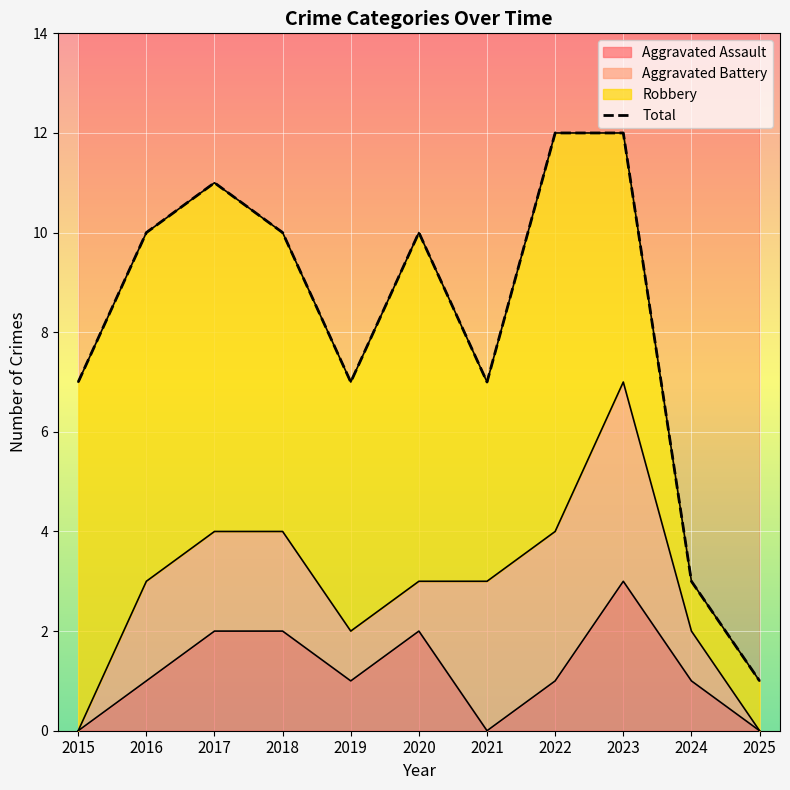

What is the ratio of the value at 2018 to the value at 2025?

10.0